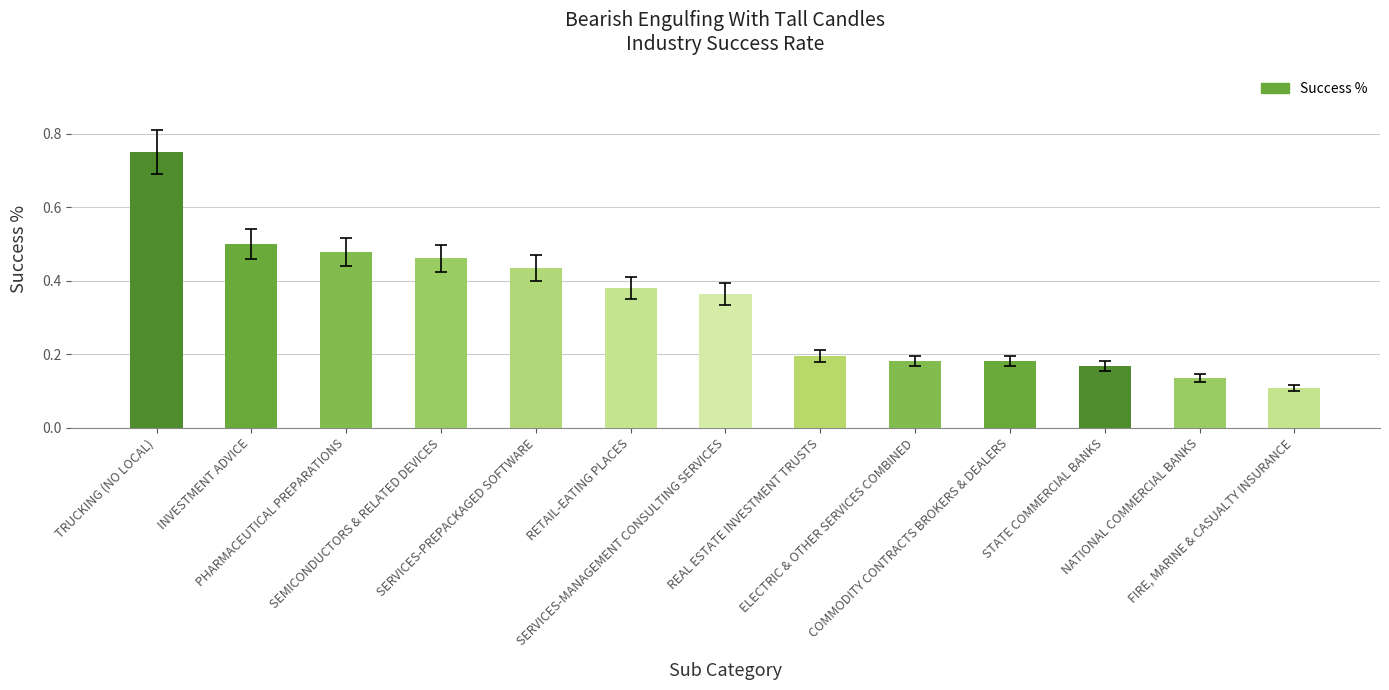

How many values are between 0 and 1?

13